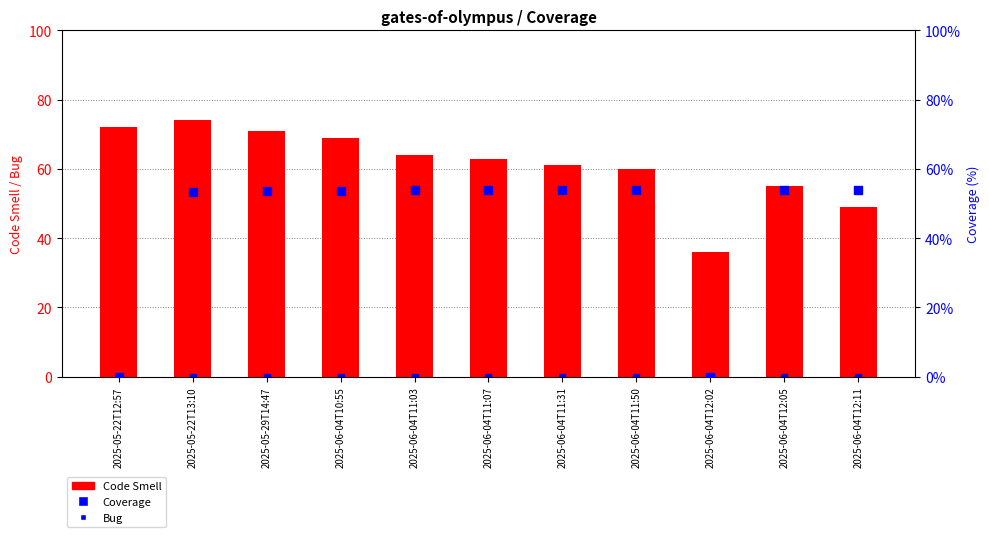

What are all the series names shown in the legend?

Code Smell, Bug, Coverage